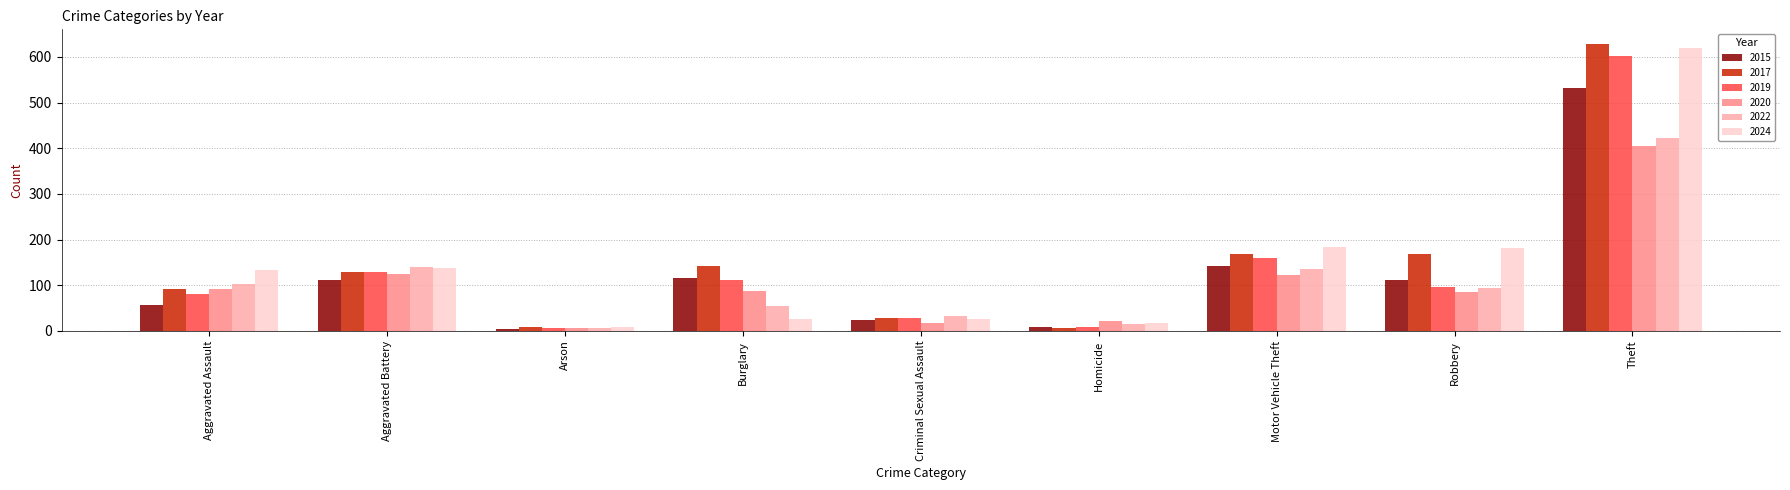

What is the sum of all 2019 values?

1222